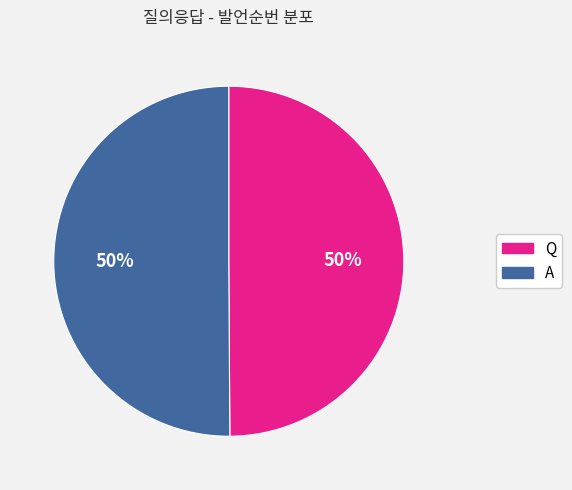

What percentage is the Q slice, to the nearest percent?

50%